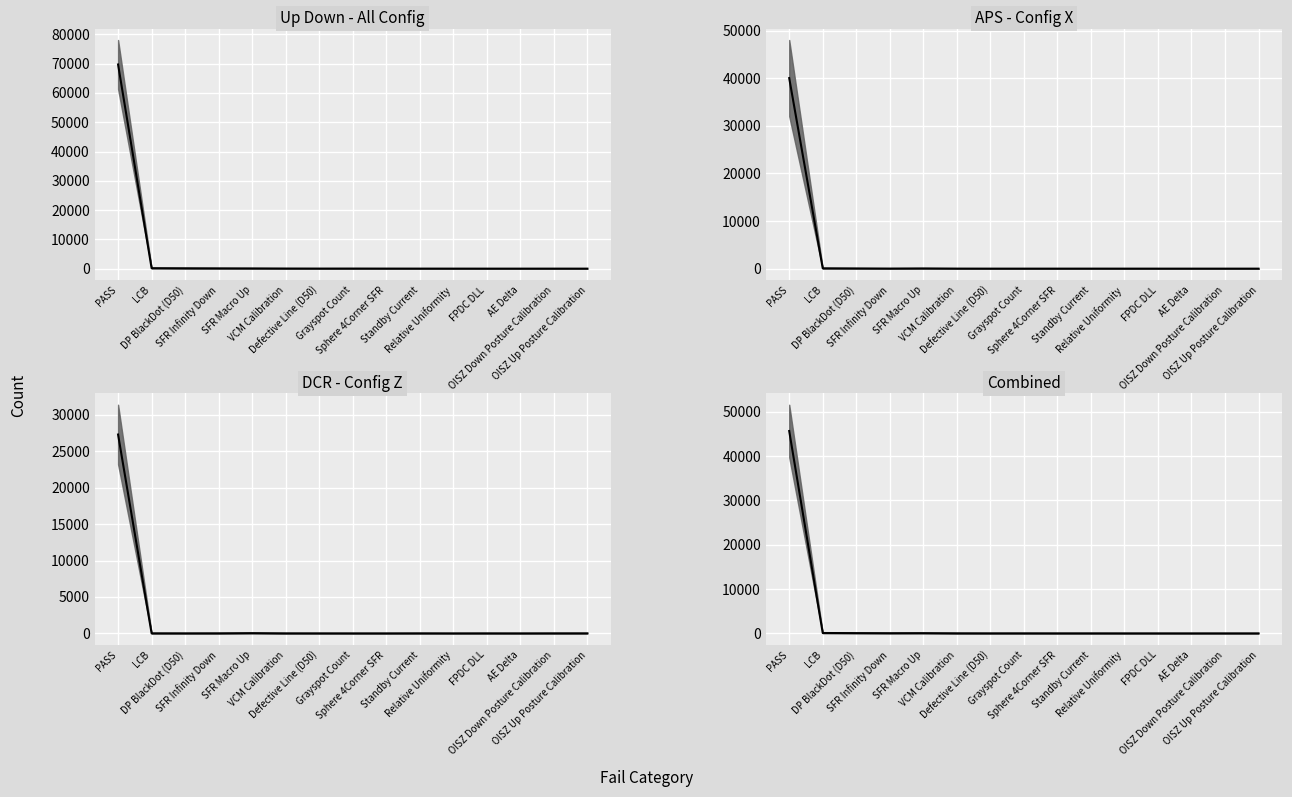

List the labels in order of APS (Config X) value, largest first.

PASS, LCB, DP BlackDot (D50), SFR Macro Up, SFR Infinity Down, VCM Calibration, Standby Current, Defective Line (D50), Grayspot Count, Sphere 4Corner SFR, Relative Uniformity, FPDC DLL, AE Delta, OISZ Down Posture Calibration, OISZ Up Posture Calibration